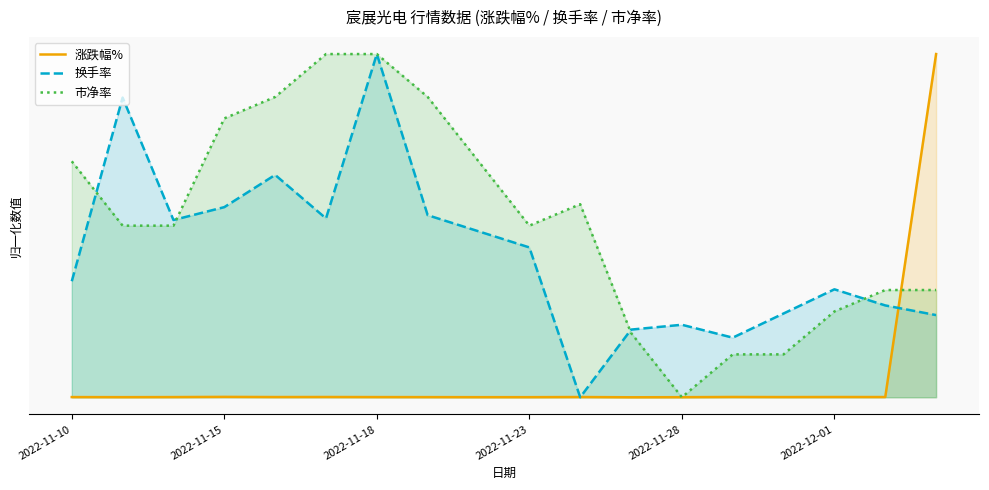

Between 9 and 17, which is larger?

17